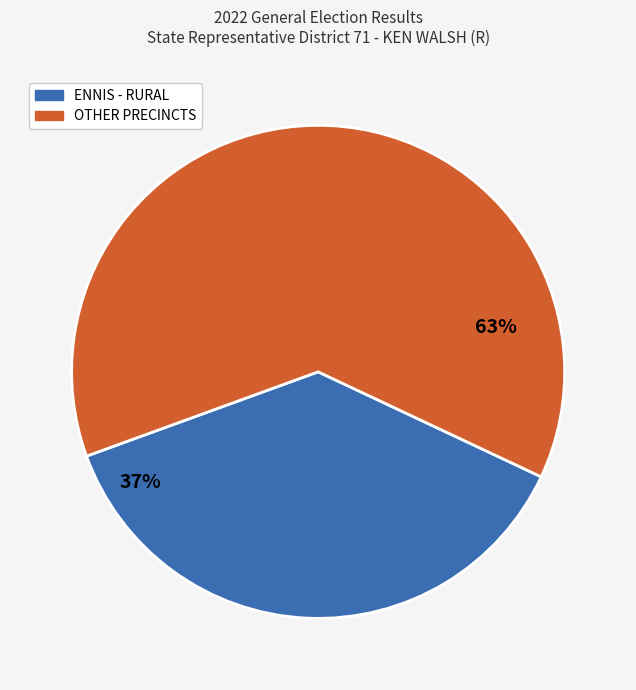

To the nearest percent, what is the average slice percentage?

50%